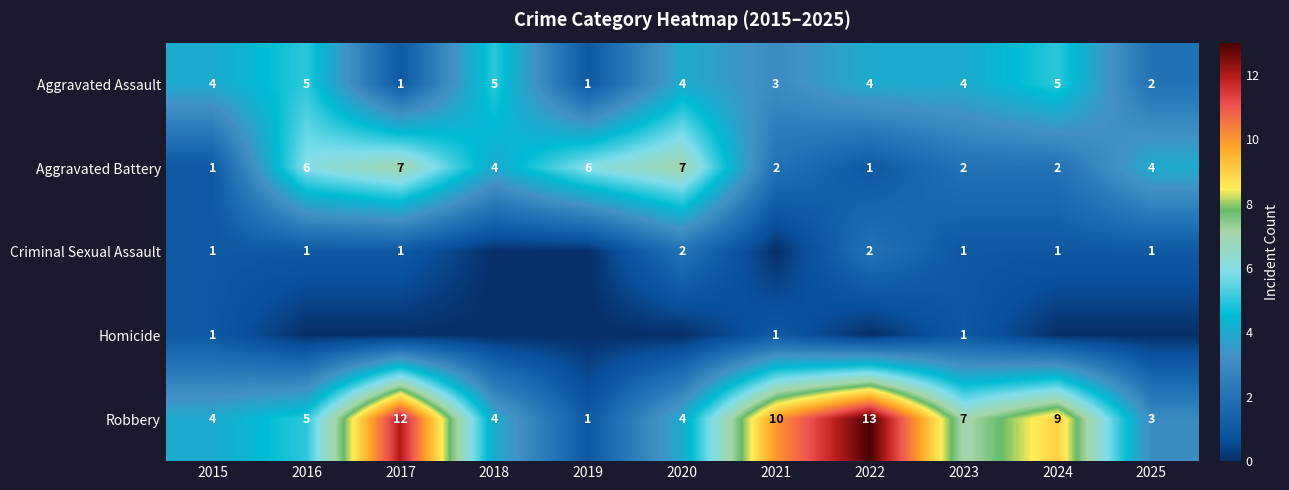

At how many categories does at least one series exceed 11?

2